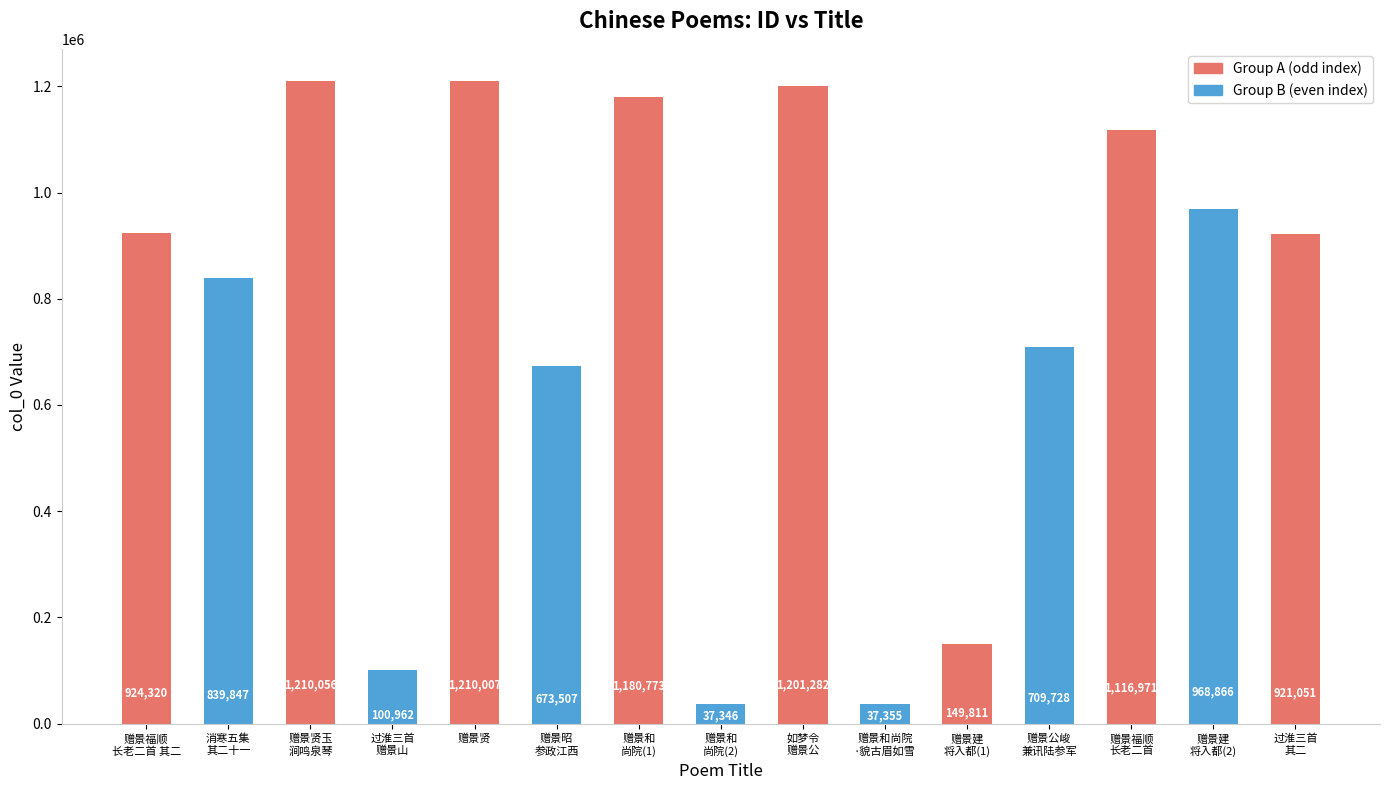

What is the difference between the second highest and minimum values?

1172661